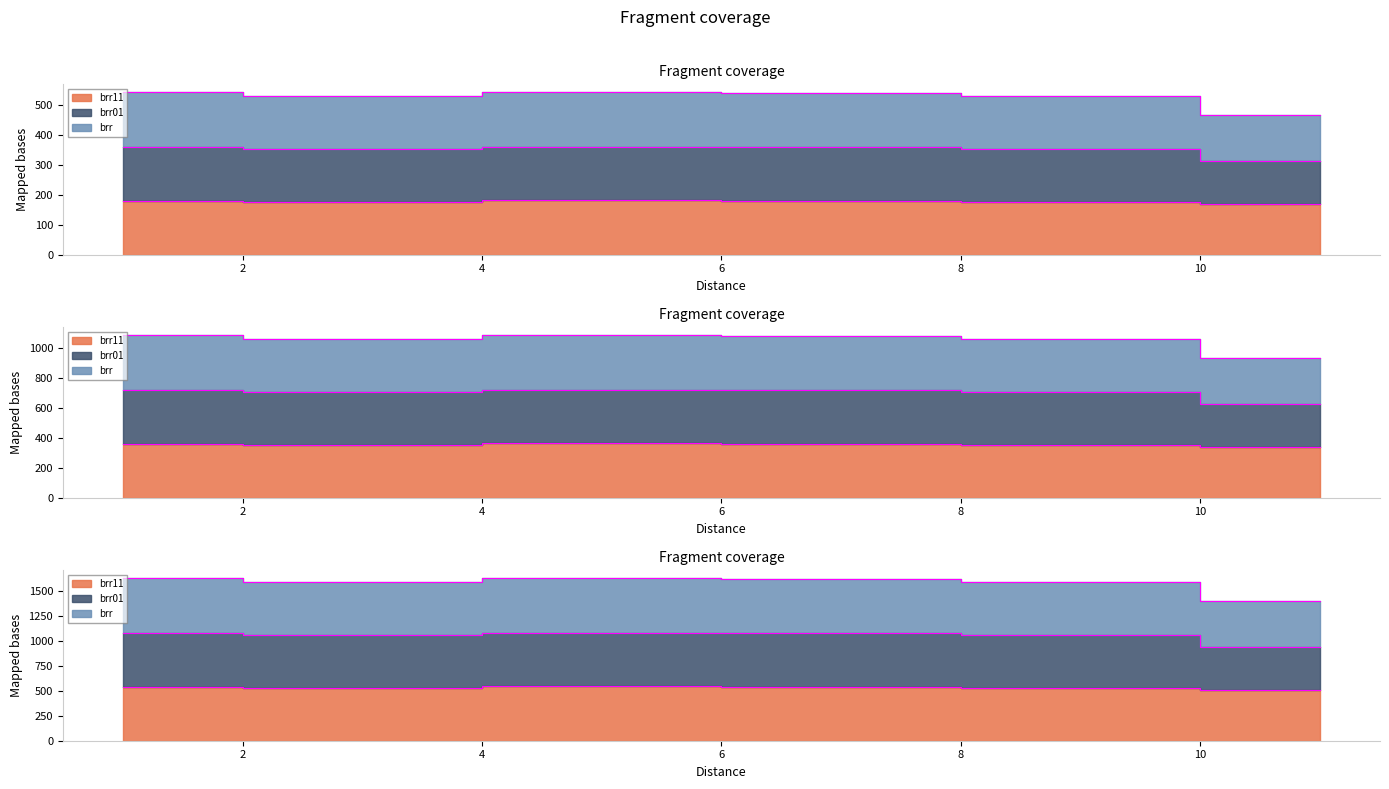

What are all the series names shown in the legend?

brr11, brr01, brr